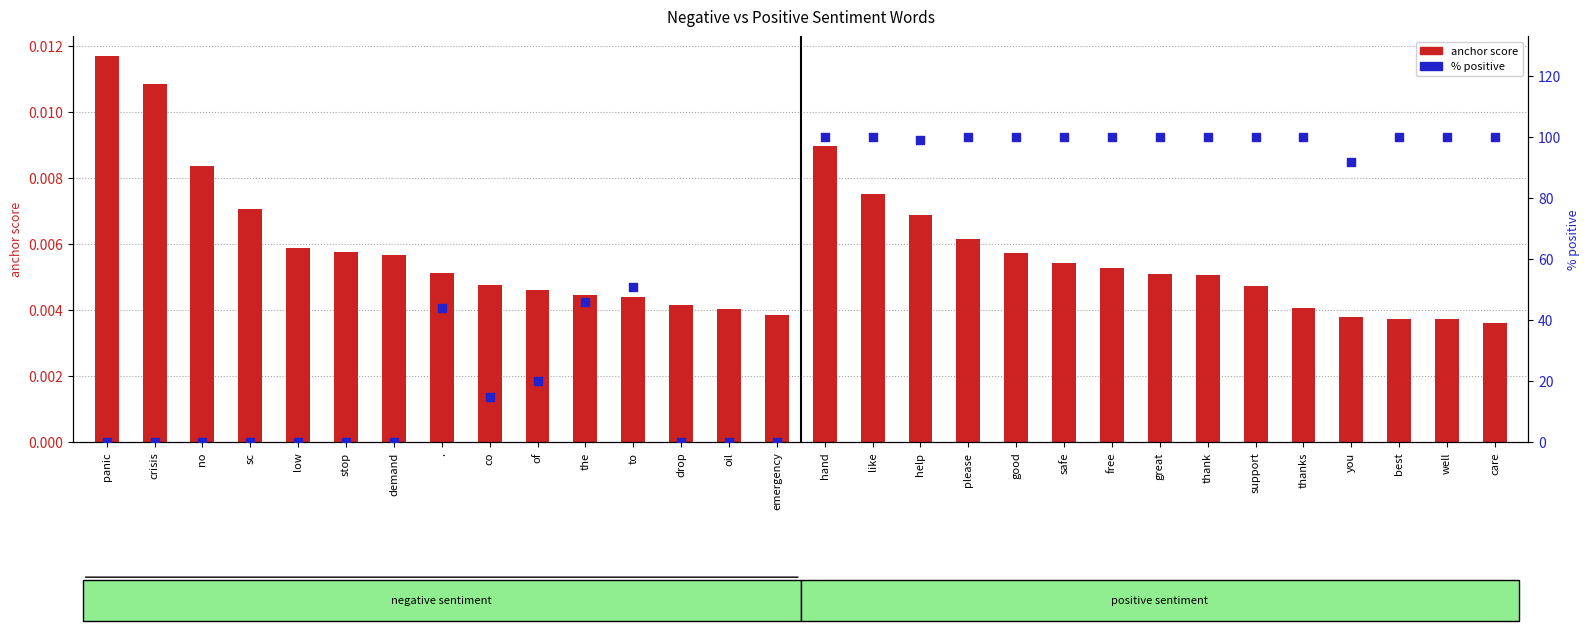

Which series has the largest total across all categories?

% positive